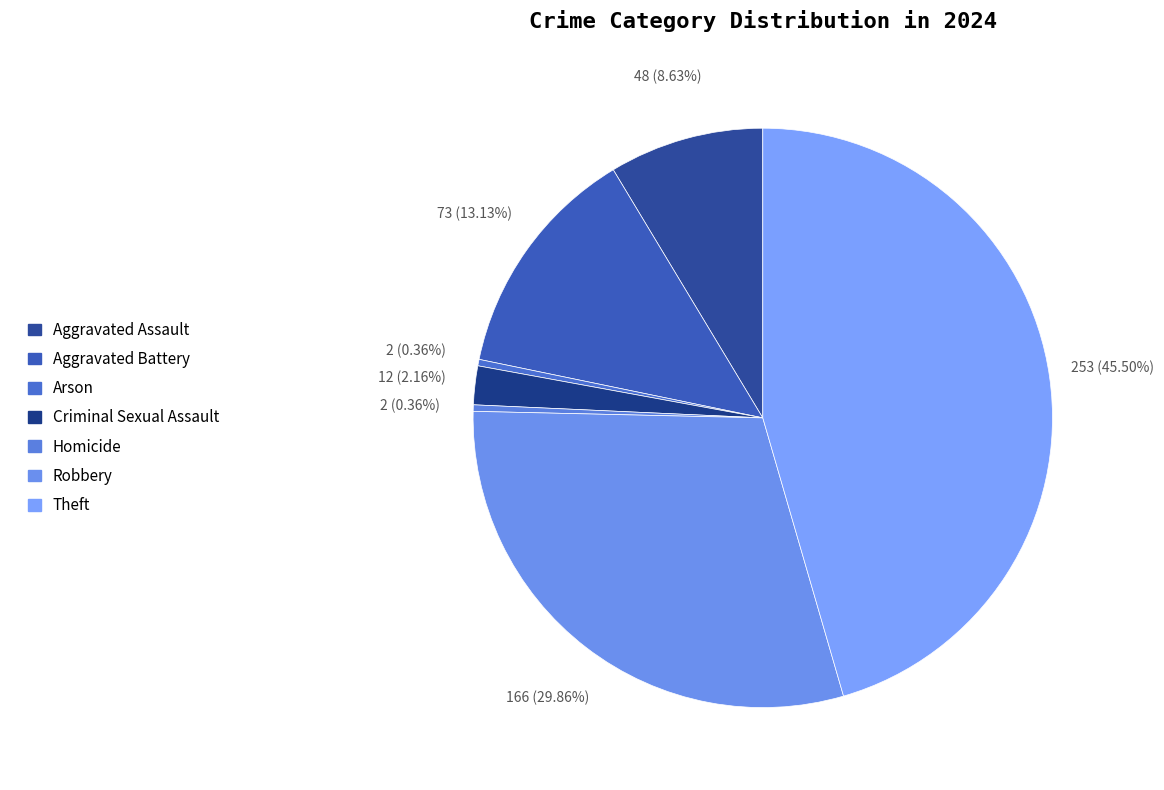

Which category has the biggest portion of the pie?

Theft